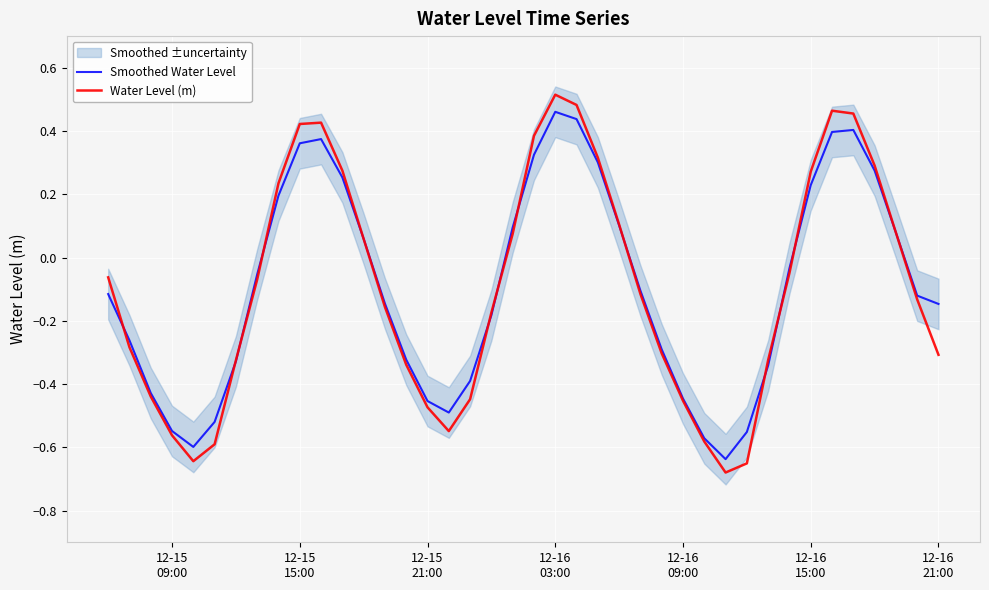

Reading right to left, transcribe all the data shown in this chart.

Smoothed Water Level: -0.1	-0.1	0.1	0.3	0.4	0.4	0.2	-0.0	-0.3	-0.6	-0.6	-0.6	-0.4	-0.3	-0.1	0.1	0.3	0.4	0.5	0.3	0.1	-0.2	-0.4	-0.5	-0.5	-0.3	-0.1	0.1	0.3	0.4	0.4	0.2	-0.1	-0.3	-0.5	-0.6	-0.5	-0.4	-0.3	-0.1
Water Level (m): -0.3	-0.1	0.1	0.3	0.5	0.5	0.3	-0.0	-0.3	-0.7	-0.7	-0.6	-0.5	-0.3	-0.1	0.1	0.3	0.5	0.5	0.4	0.1	-0.2	-0.4	-0.5	-0.5	-0.3	-0.2	0.1	0.3	0.4	0.4	0.2	-0.1	-0.3	-0.6	-0.6	-0.6	-0.4	-0.3	-0.1